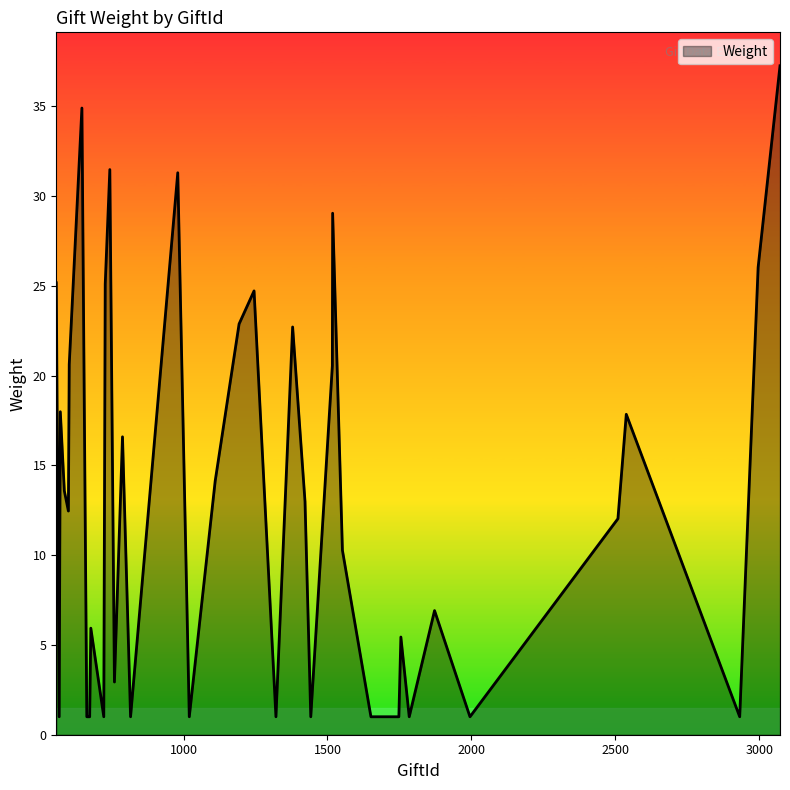

What is the difference between the maximum and minimum values?

36.3